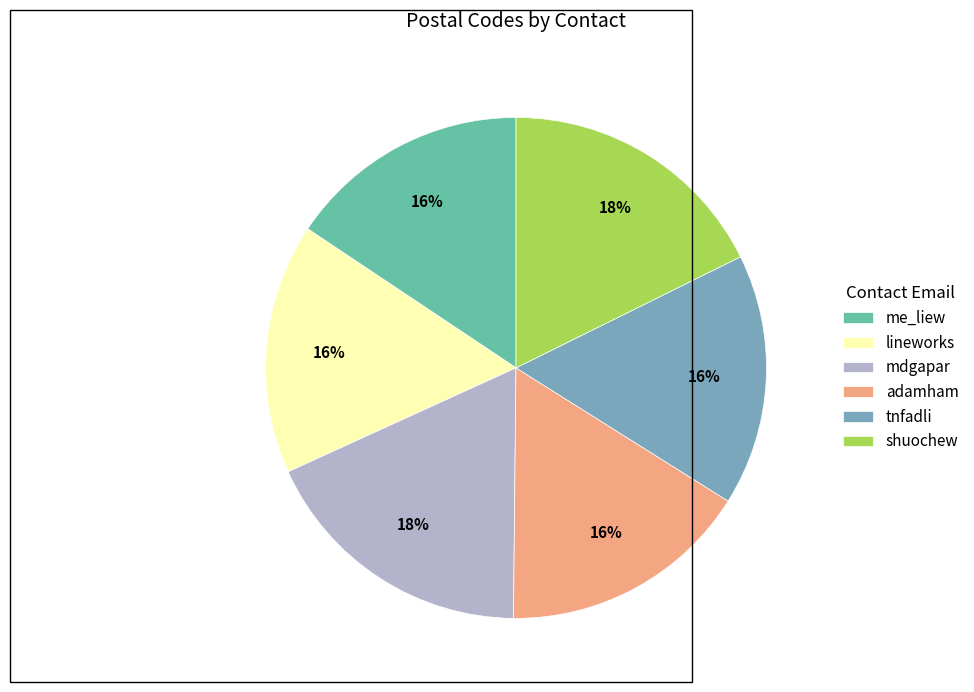

Does any single category account for the majority?

No